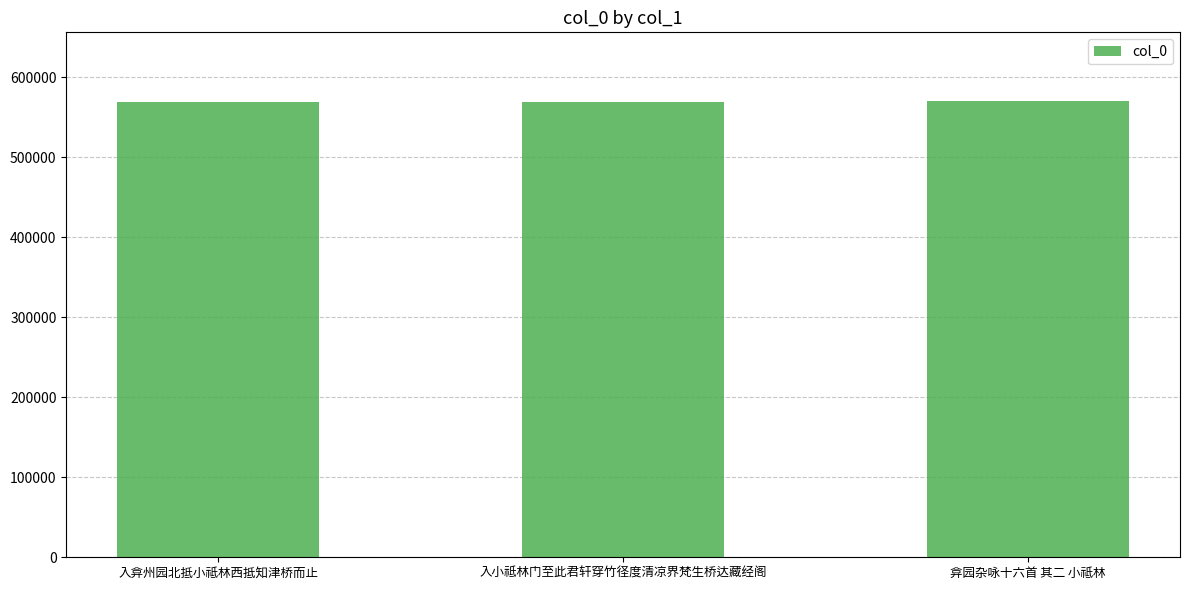

How many series are shown in this chart?

1